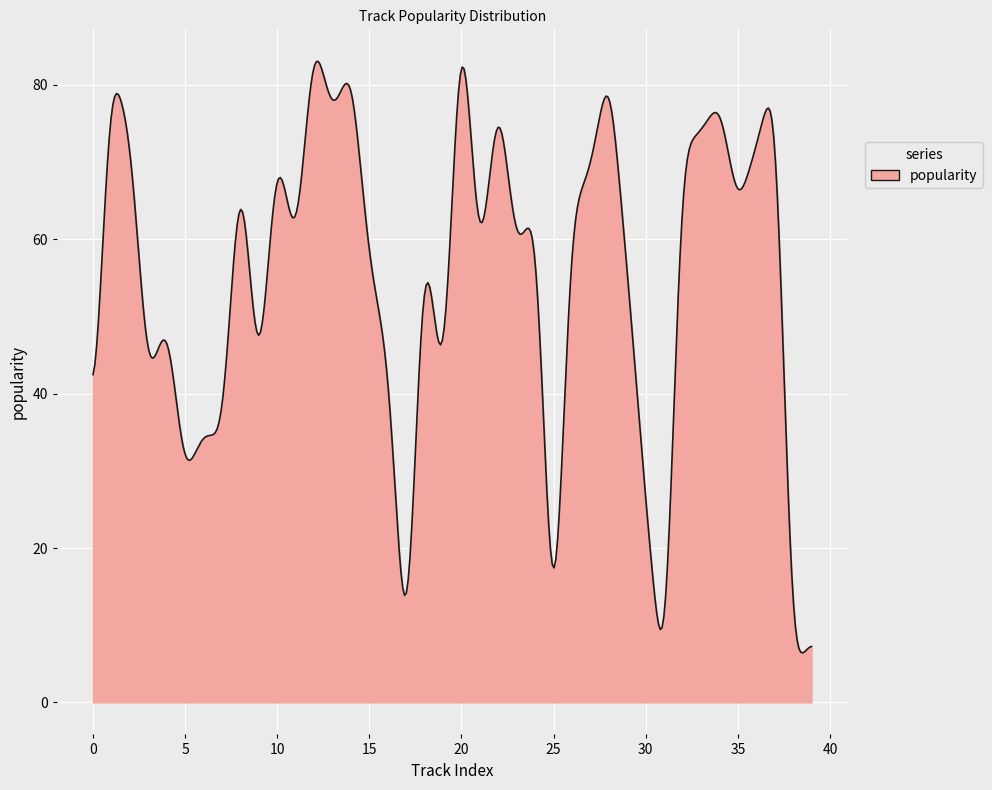

What is the difference between the maximum and minimum values?

76.6